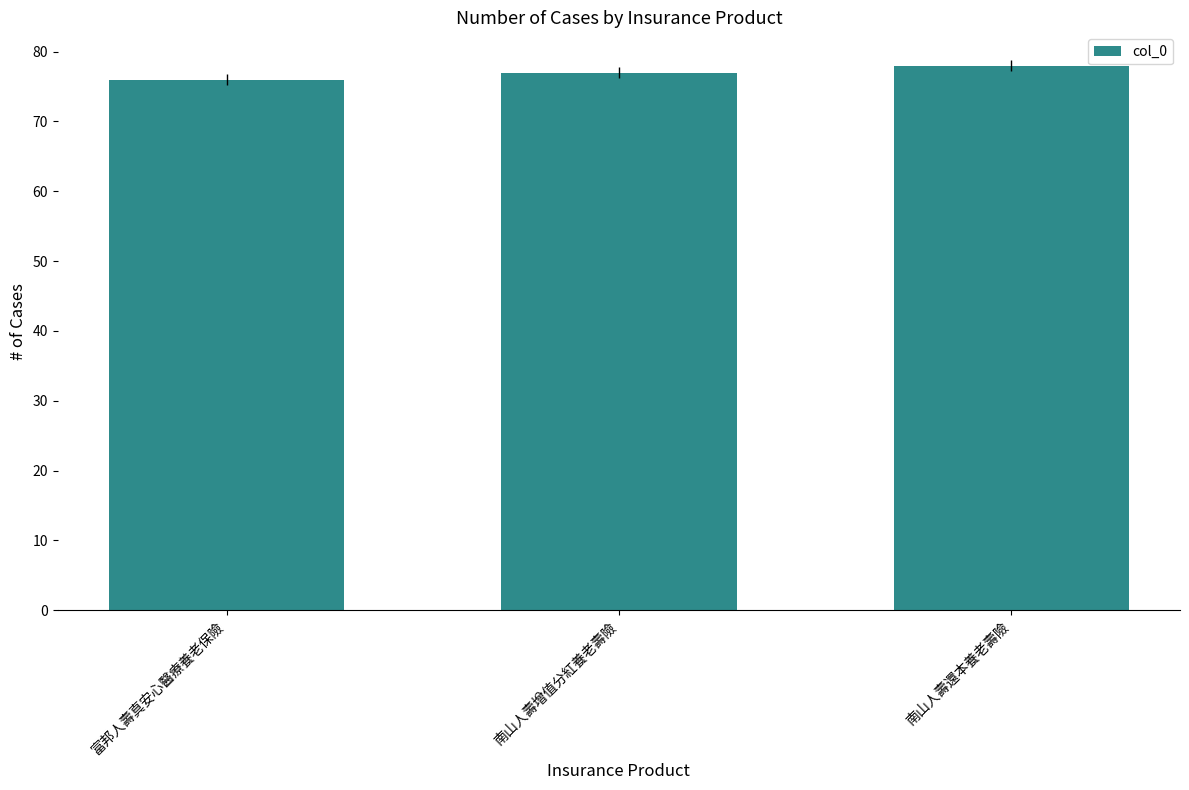

What is the sum of all values?

231